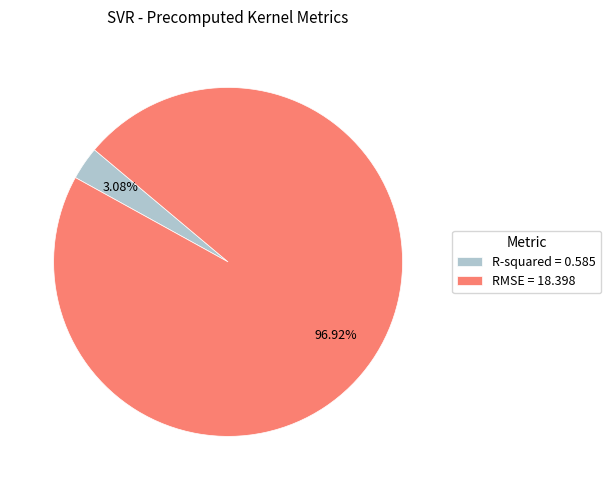

To the nearest percent, what is the average slice percentage?

50%